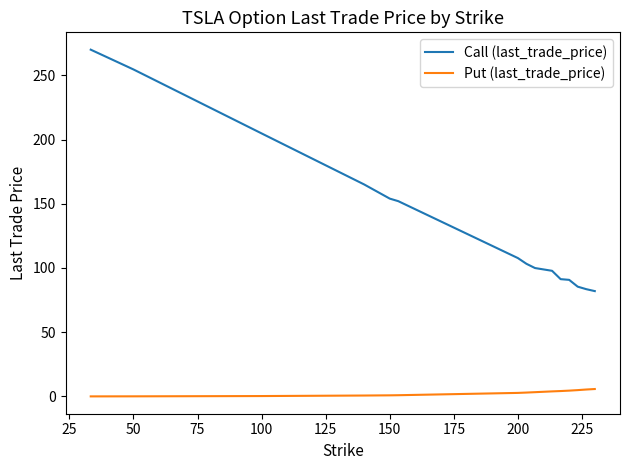

Which series has the largest total across all categories?

Call (last_trade_price)